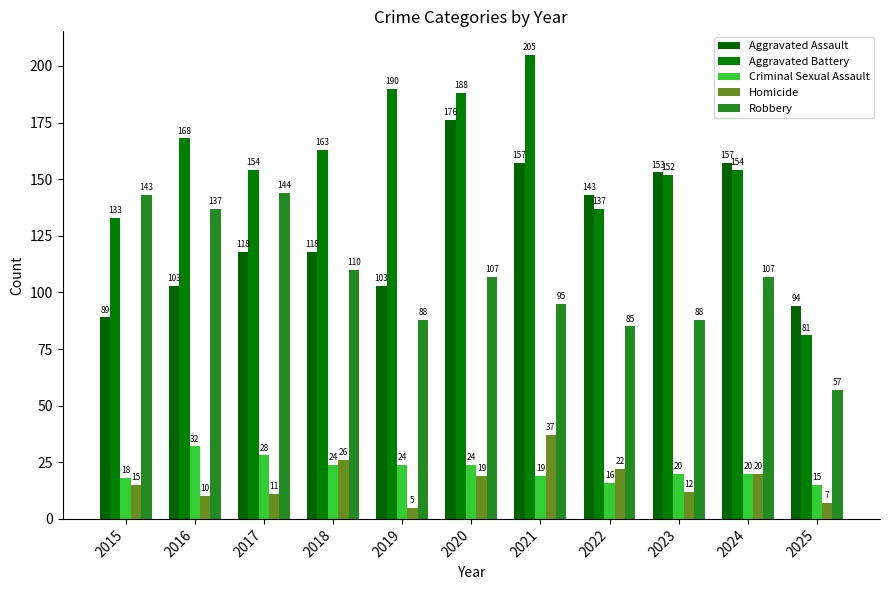

What is the maximum value shown in the chart?

205